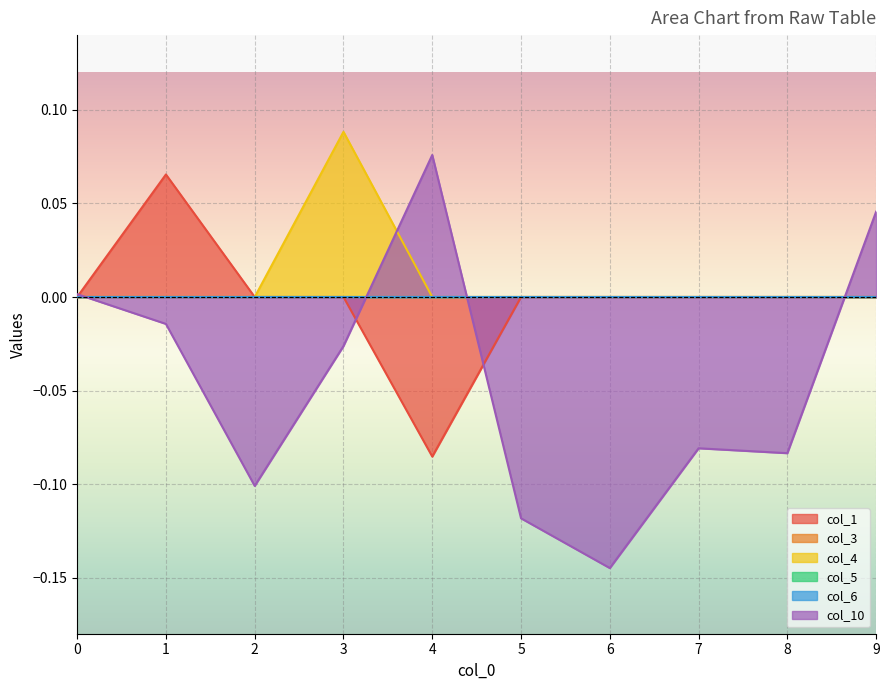

At which category is the sum across all series the highest?

3